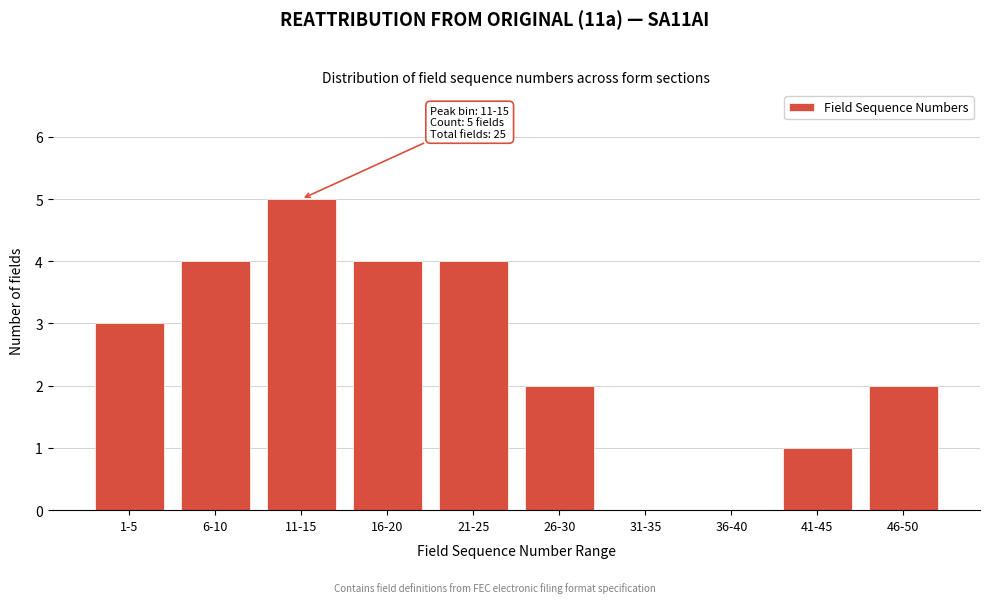

Reading left to right, transcribe all the data shown in this chart.

1-5=3	6-10=4	11-15=5	16-20=4	21-25=4	26-30=2	31-35=0	36-40=0	41-45=1	46-50=2